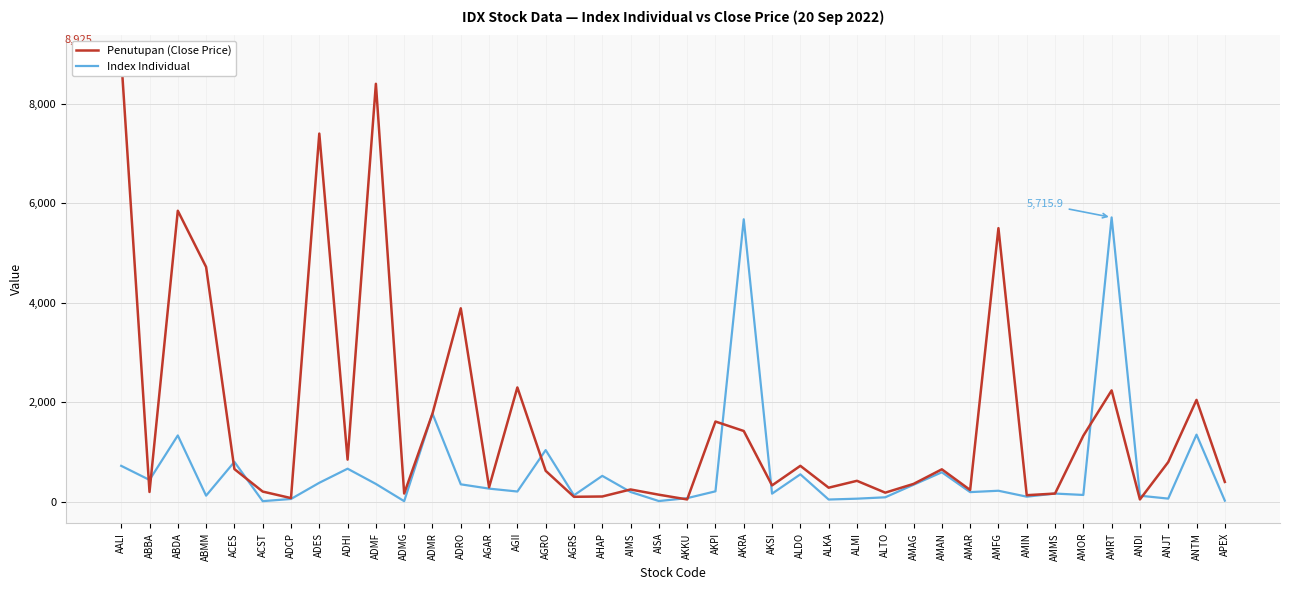

How many interior local peaks does the Penutupan (Close Price) series have?

13